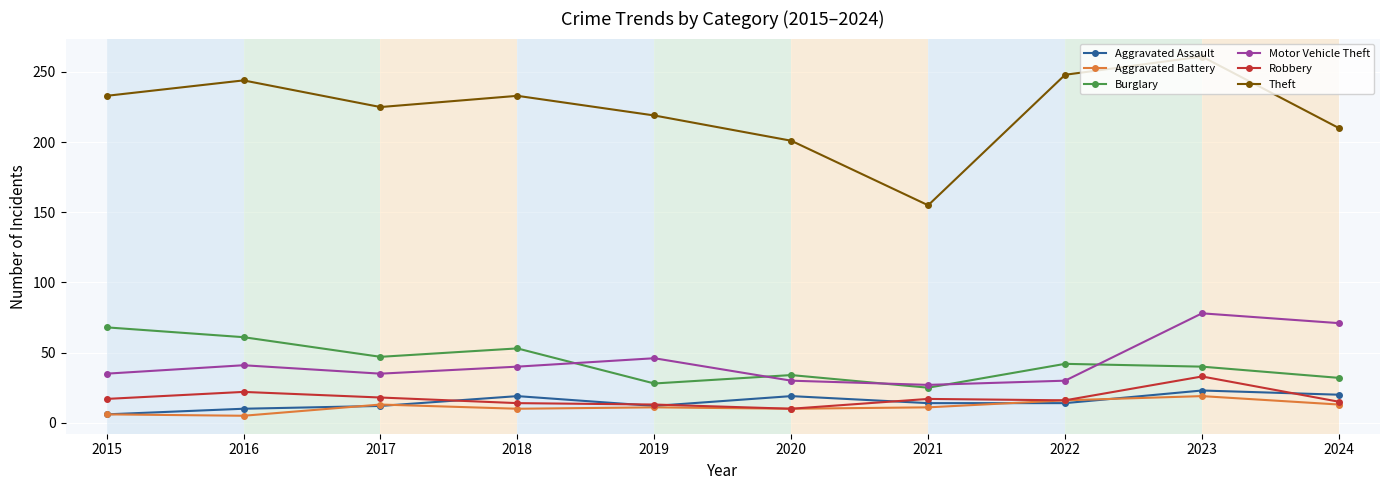

What is the smallest value displayed?

5